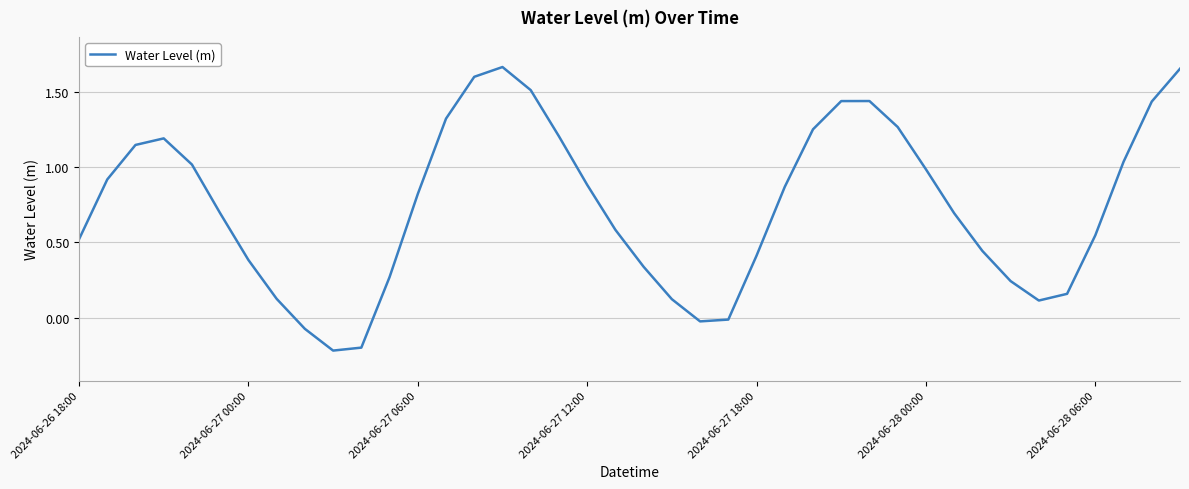

What is the difference between the maximum and minimum values?

1.9